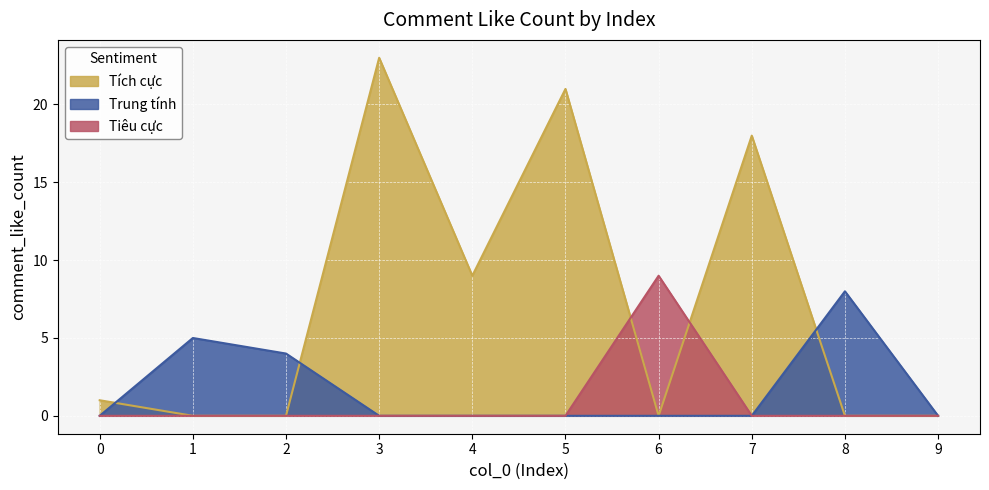

Which series has the widest spread of values?

Tích cực